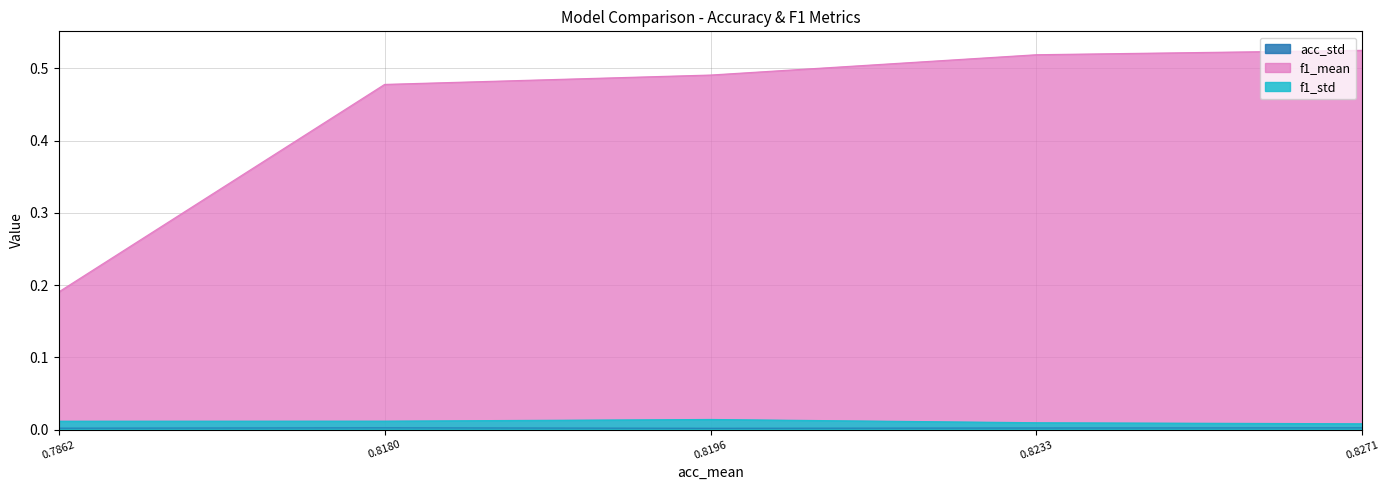

Which series changed the most between 0.7862 and 0.8196?

f1_mean